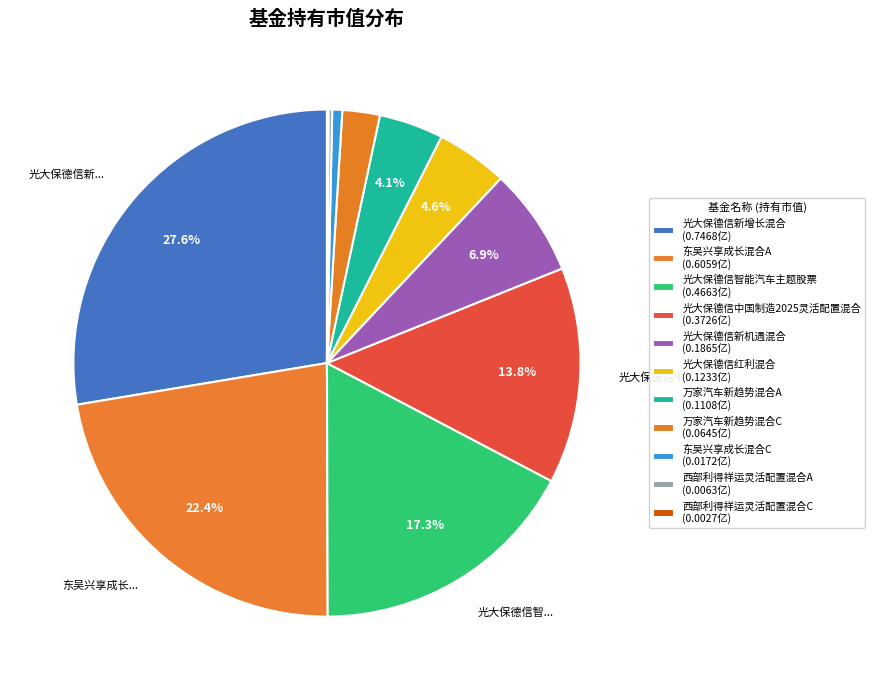

To the nearest percent, what is the difference between the largest and smallest slice percentages?

28%